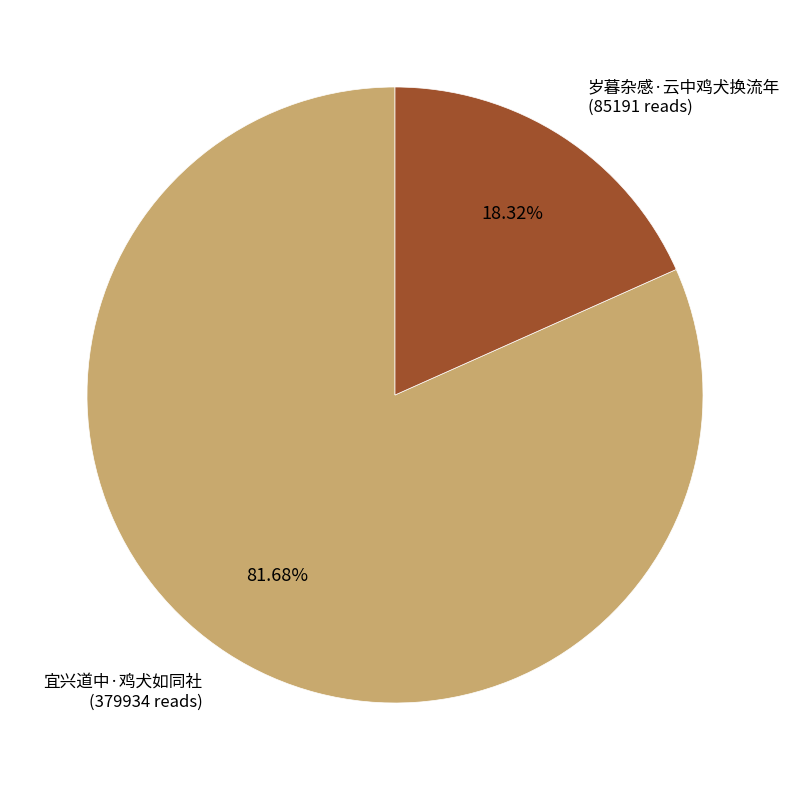

What is the smallest slice in the pie chart?

岁暮杂感·云中鸡犬换流年